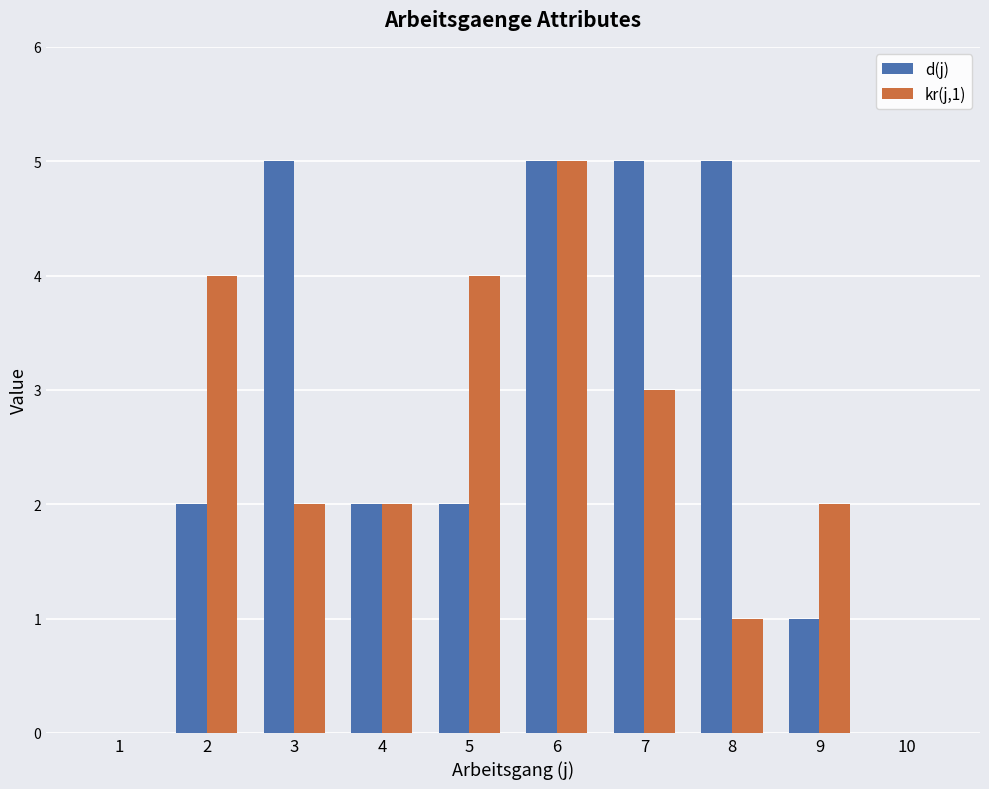

Is the value of kr(j,1) at 9 greater than the value of d(j) at 1?

Yes